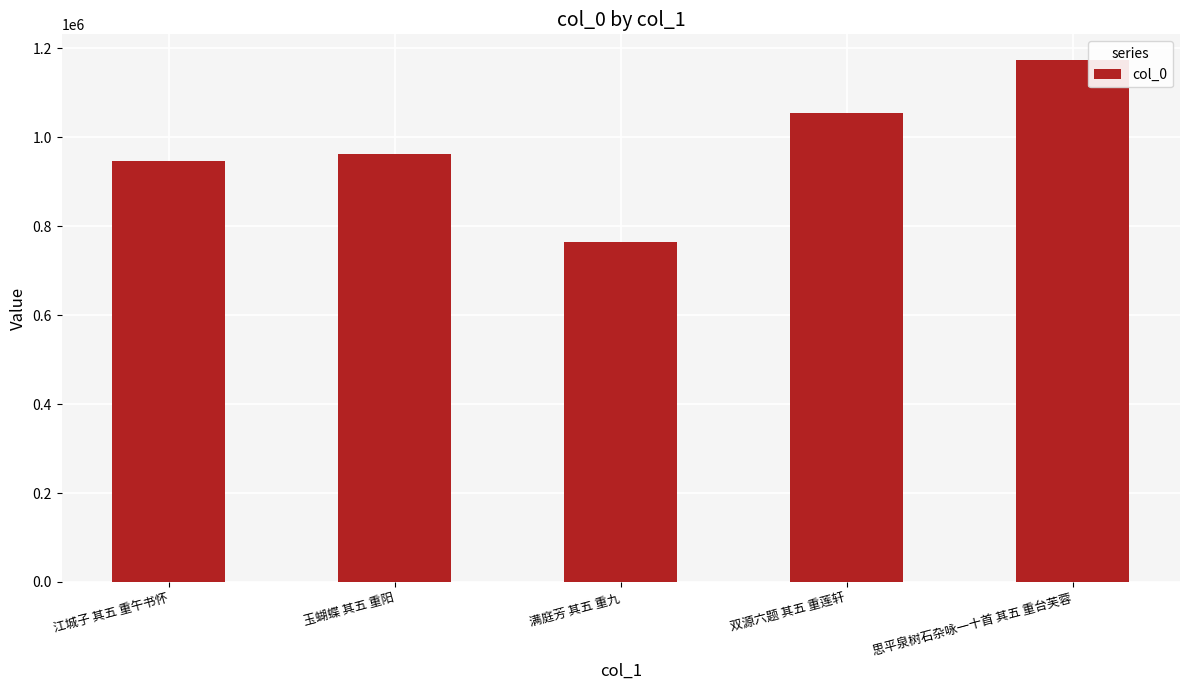

Reading right to left, extract all data points from this chart.

1172479	1054763	763614	962782	945801